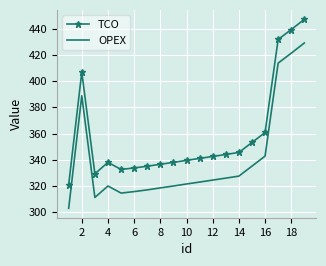

What is the minimum value shown in the chart?

303.1